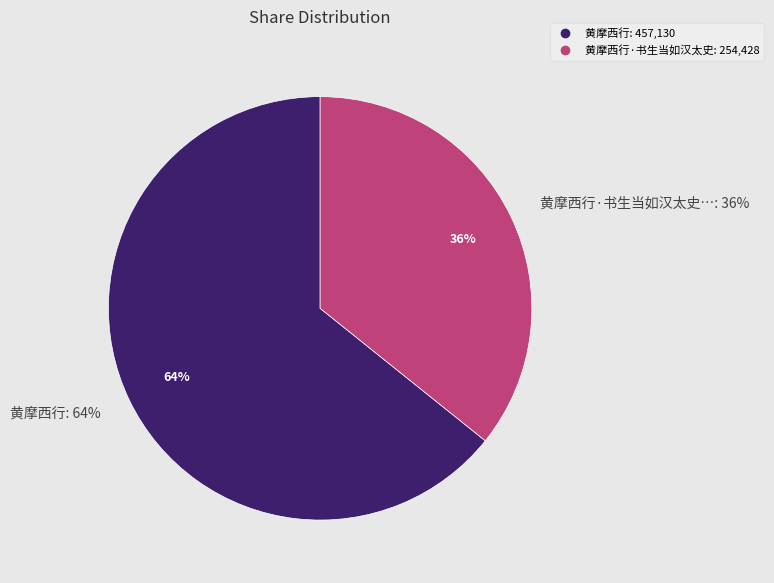

To the nearest percent, what is the difference between the largest and smallest slice percentages?

28%